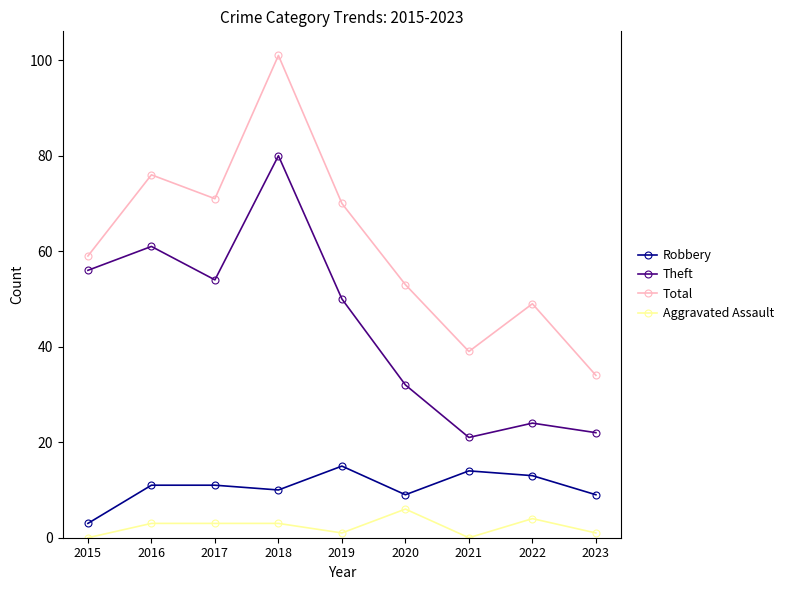

True or false: Robbery and Total cross at least once.

False